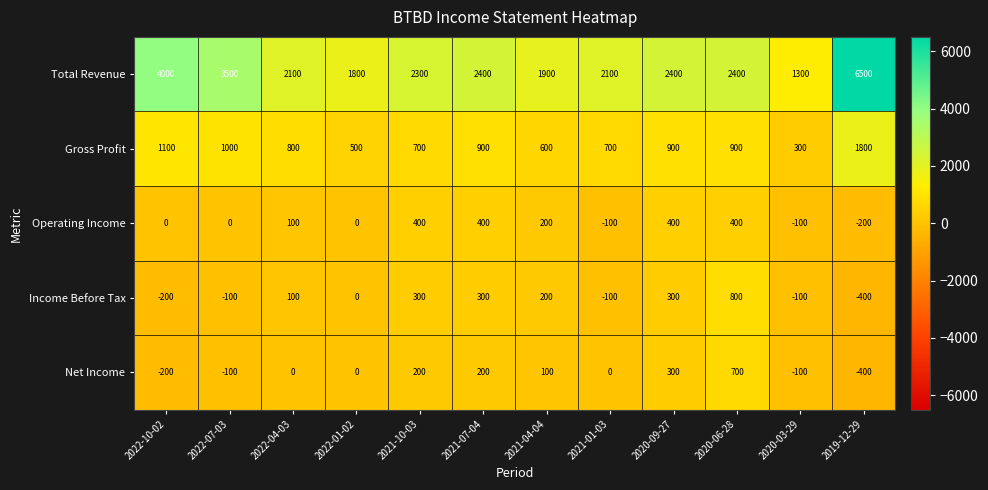

What is the sum of the Net Income values at 2022-04-03 and 2021-10-03?

200